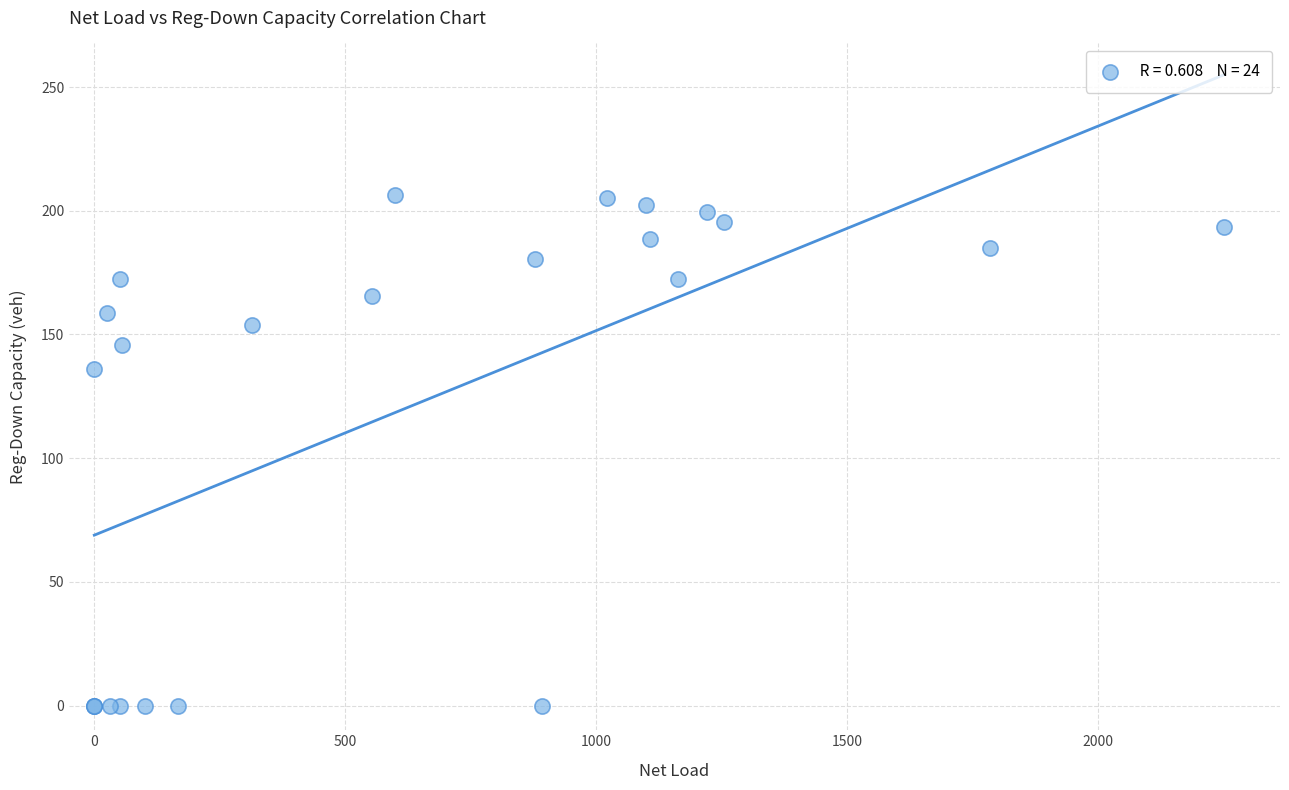

What Y value in the scatter plot is closest to 103?

136.0